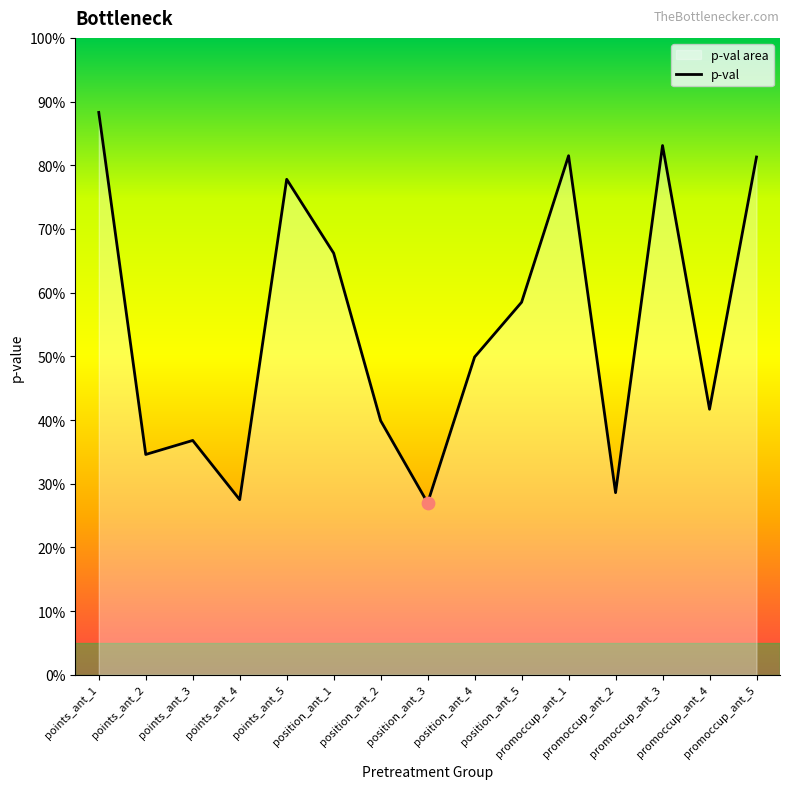

Which has a higher value, promoccup_ant_4 or promoccup_ant_2?

promoccup_ant_4